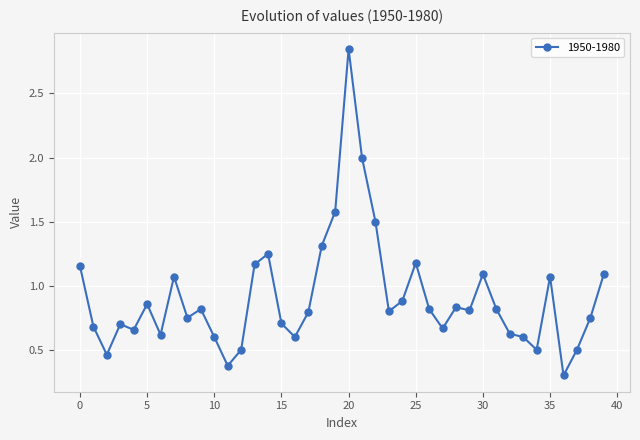

What is the smallest value displayed?

0.3